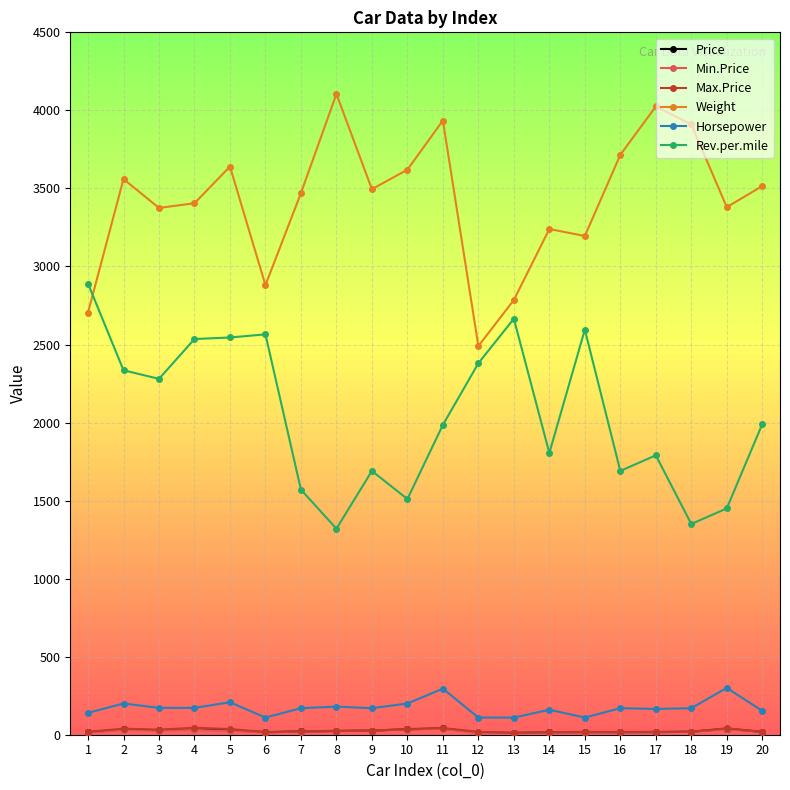

The value of Rev.per.mile at 8 is 1320.0. True or false?

True